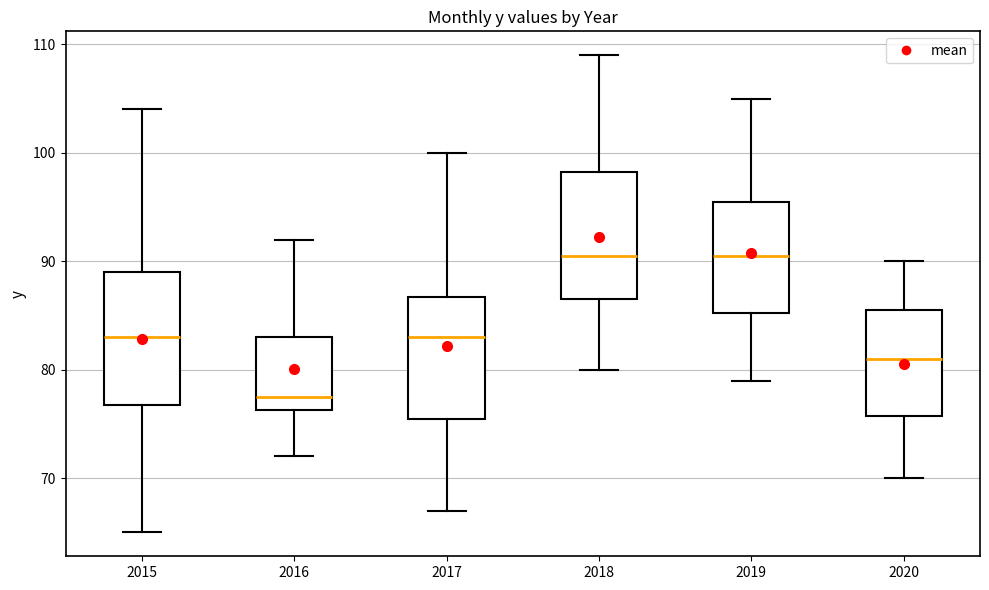

Where does the median line of the box at x = 2017 sit on the y-axis? The values are not printed on the chart, so give them approximately, as read against the axis.

83